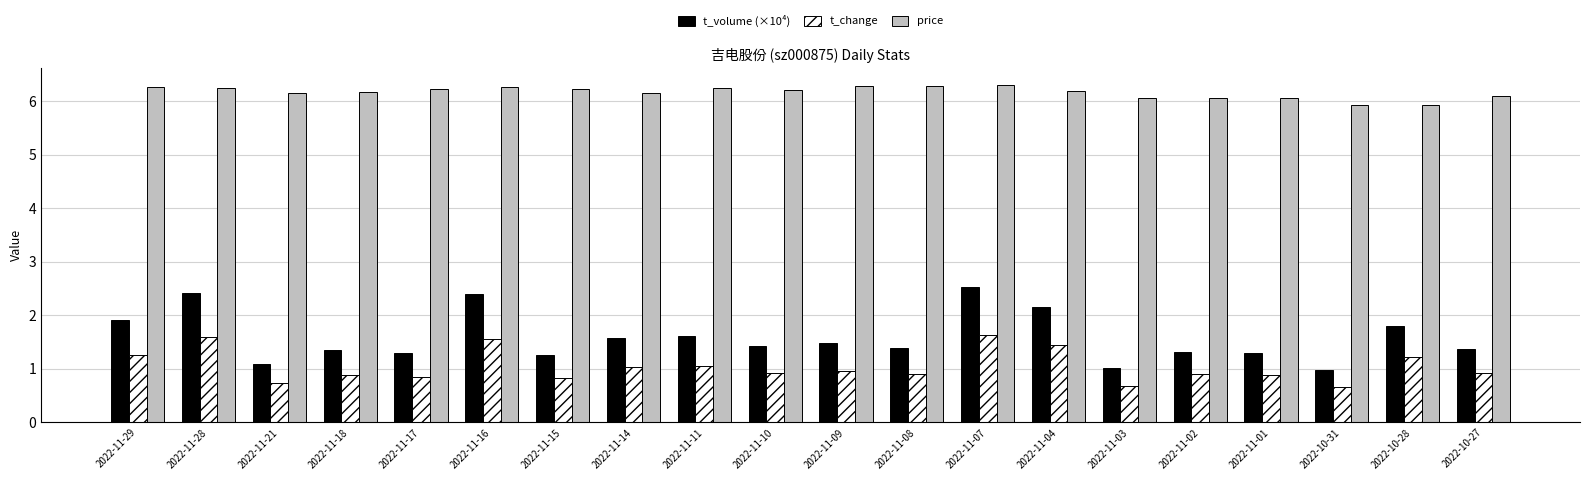

How many groups of bars are there?

20